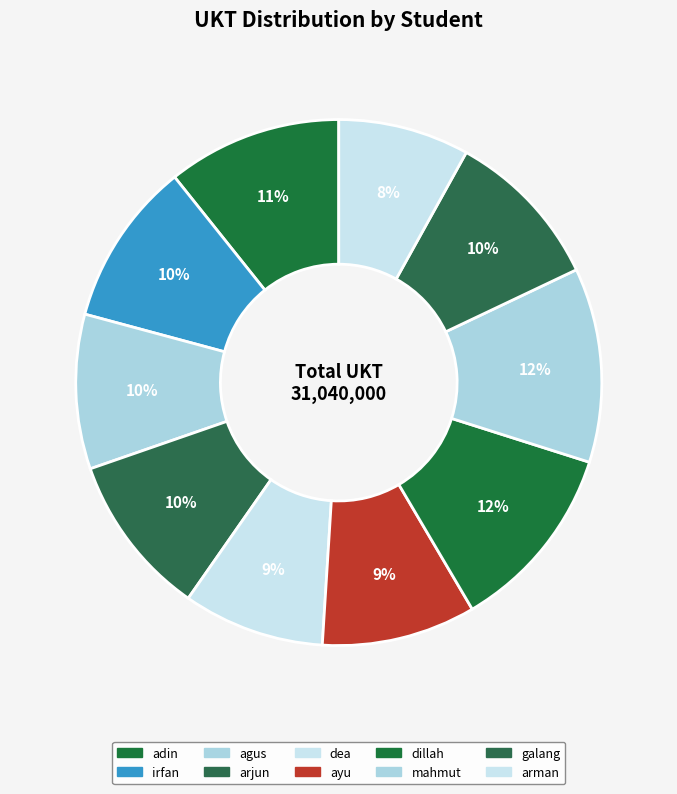

How many slices are in this pie chart?

10